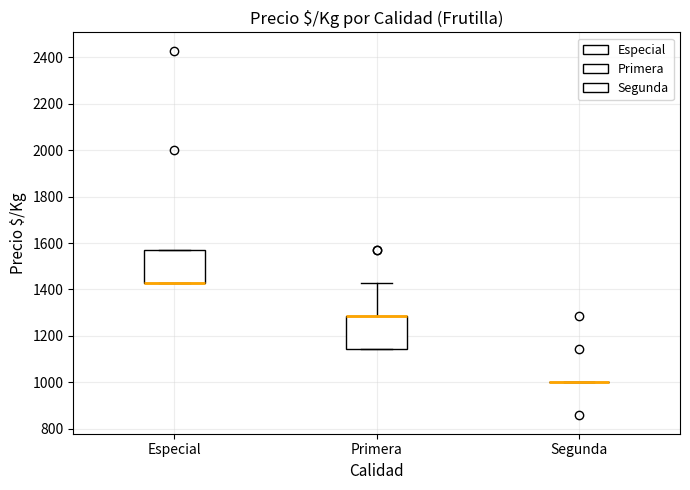

Reading left to right, read every box against the y-axis: the position of its median line, the range the box covers, and the ends of its whiskers. The values are not printed on the chart, so give them approximately, as read against the axis.

Especial: median 1420 (drawn on the box's lower edge), box 1420 to 1580, whiskers 1420 to 1580
Primera: median 1280 (drawn on the box's upper edge), box 1140 to 1280, whiskers 1140 to 1420
Segunda: box collapsed to a line at 1000, whiskers 1000 to 1000